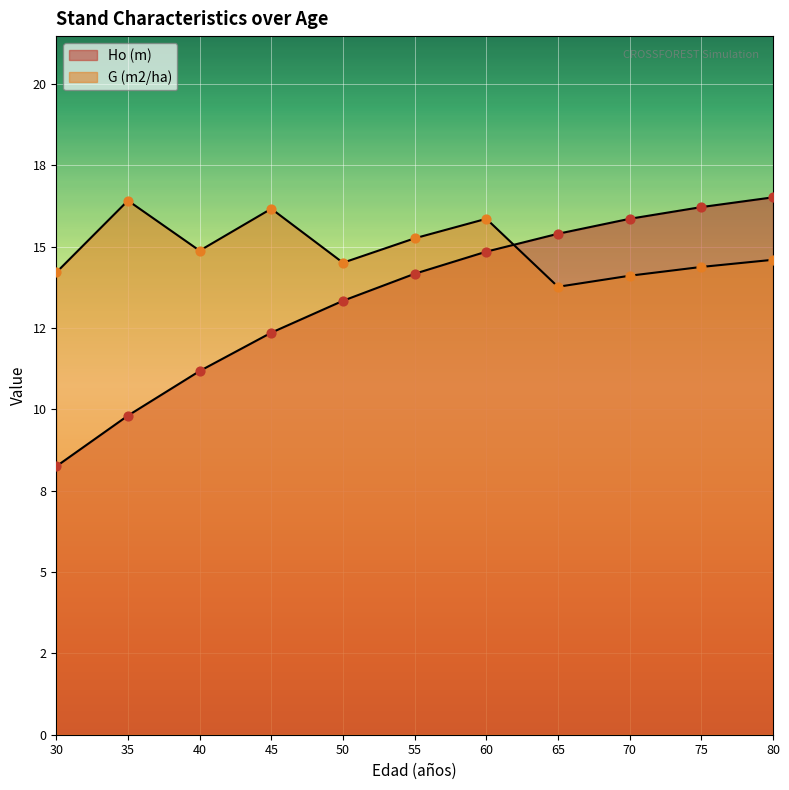

Which series has the largest total across all categories?

G (m2/ha)